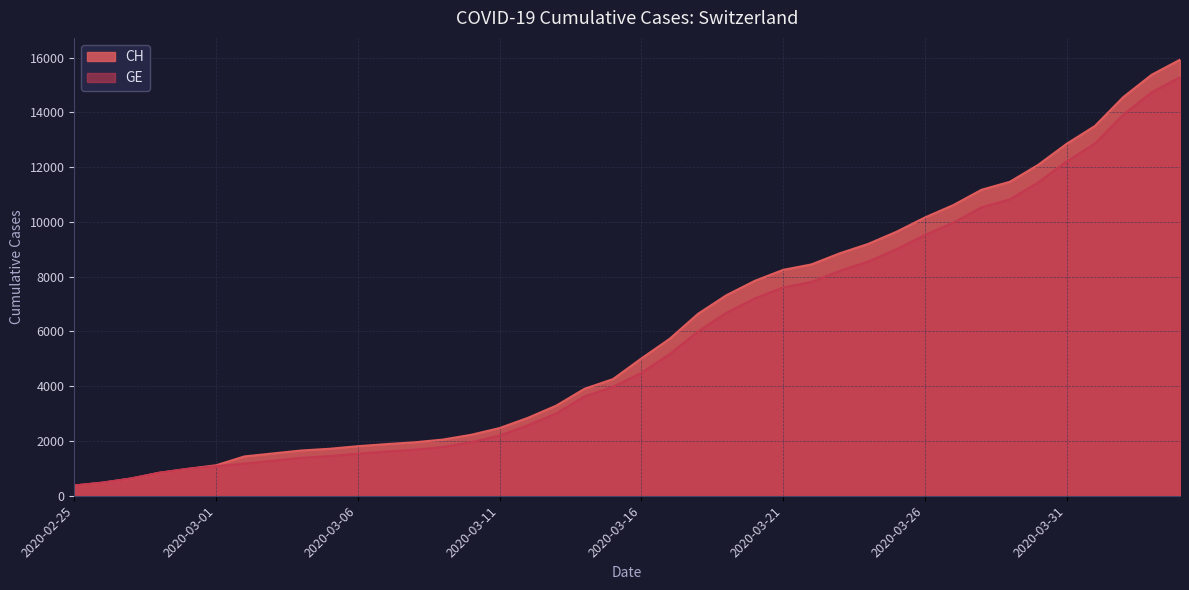

What is the label of the 31st point from the right?

2020-03-05